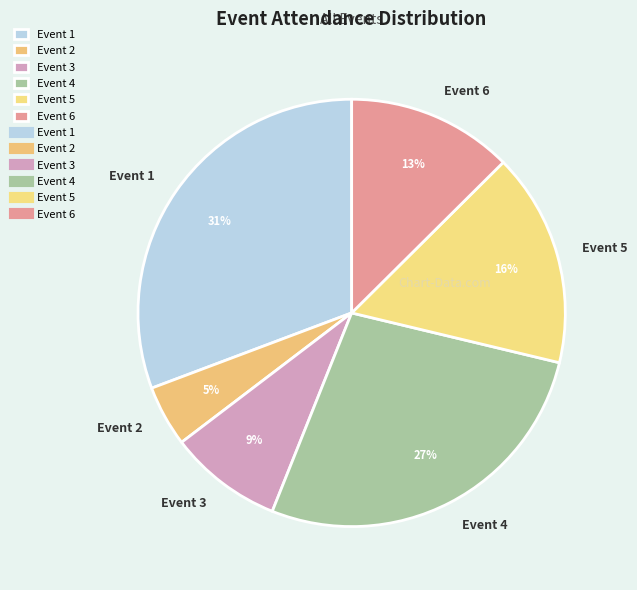

Between Event 2 and Event 6, which is larger?

Event 6